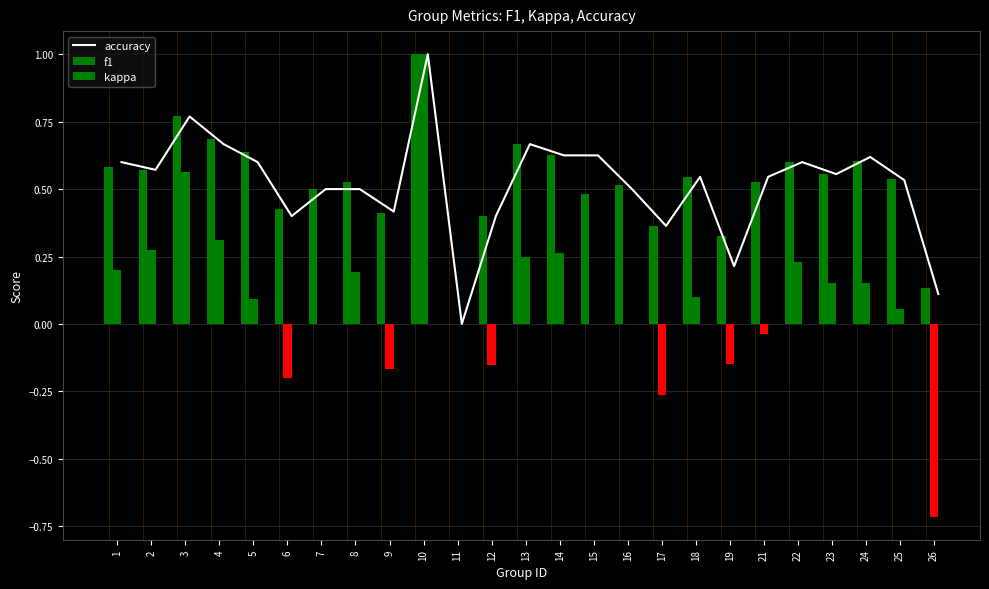

Rank the series by their maximum value, from highest to lowest.

accuracy, f1, kappa